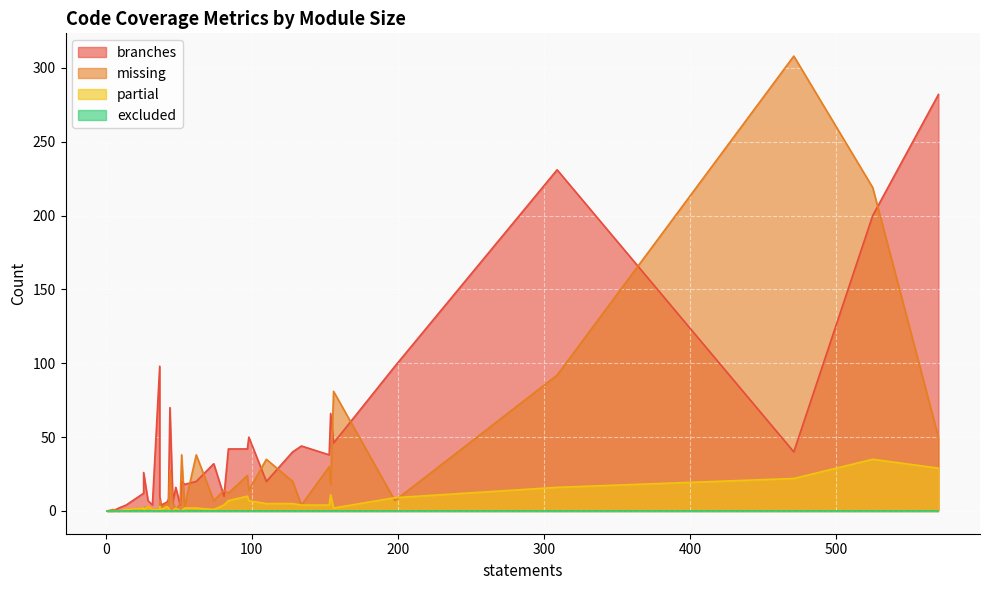

What is the difference between the second highest and minimum values in the branches series?

231